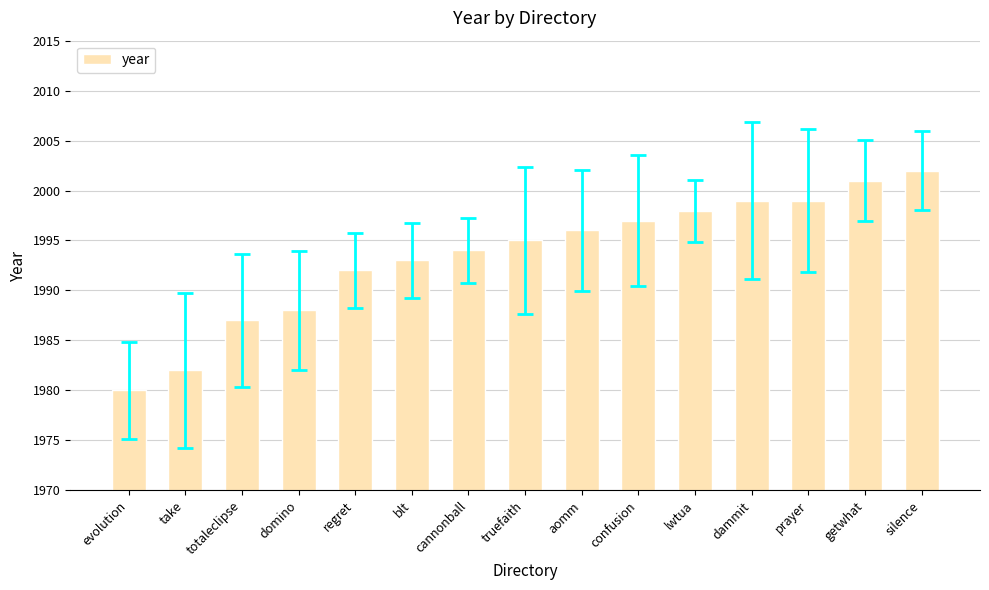

What is the value of the 14th bar from the left?

2001